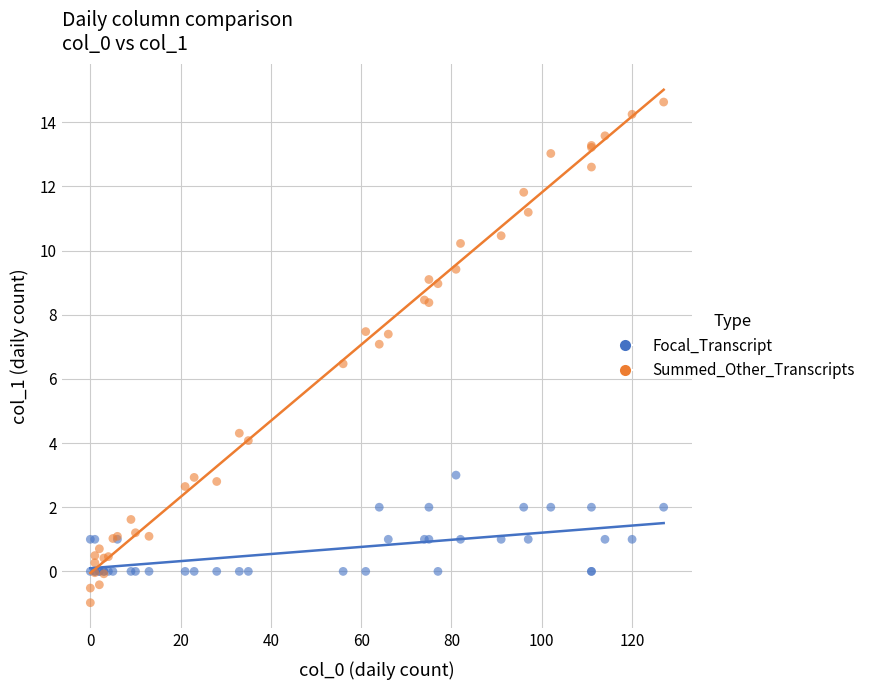

Which series has the largest Y range (max minus min)?

Summed_Other_Transcripts